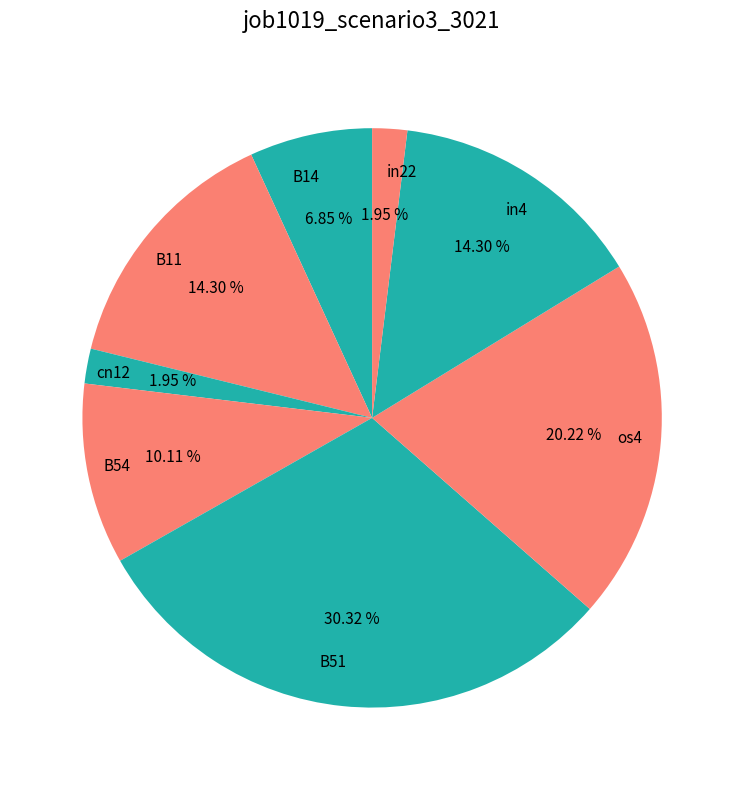

How many slices are in this pie chart?

8